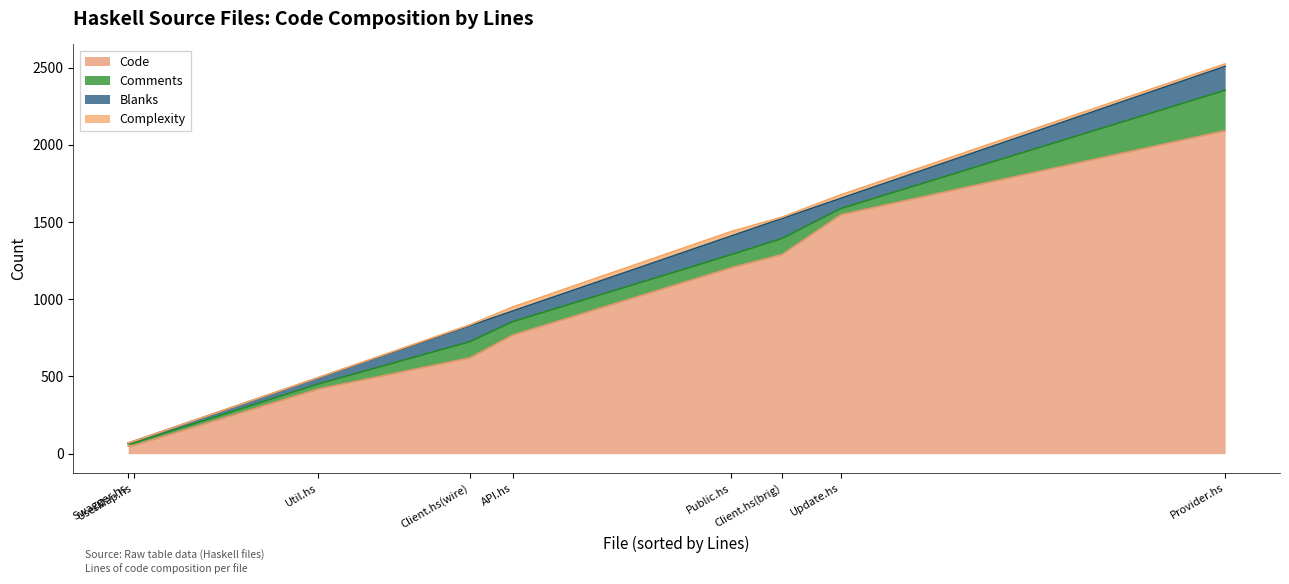

Which series has the widest spread of values?

Code